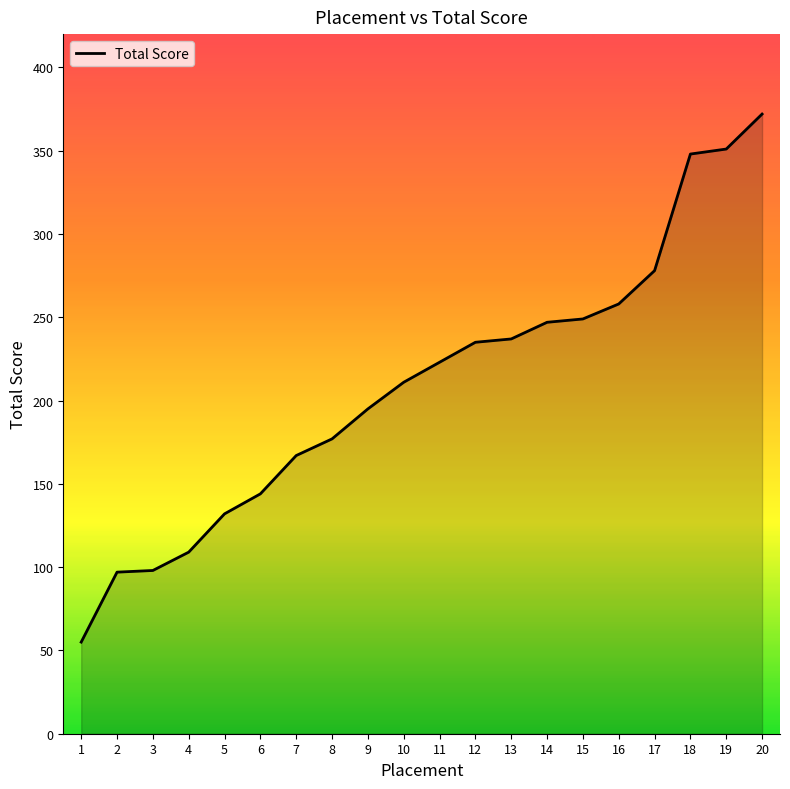

Which category has the highest value across all series?

20